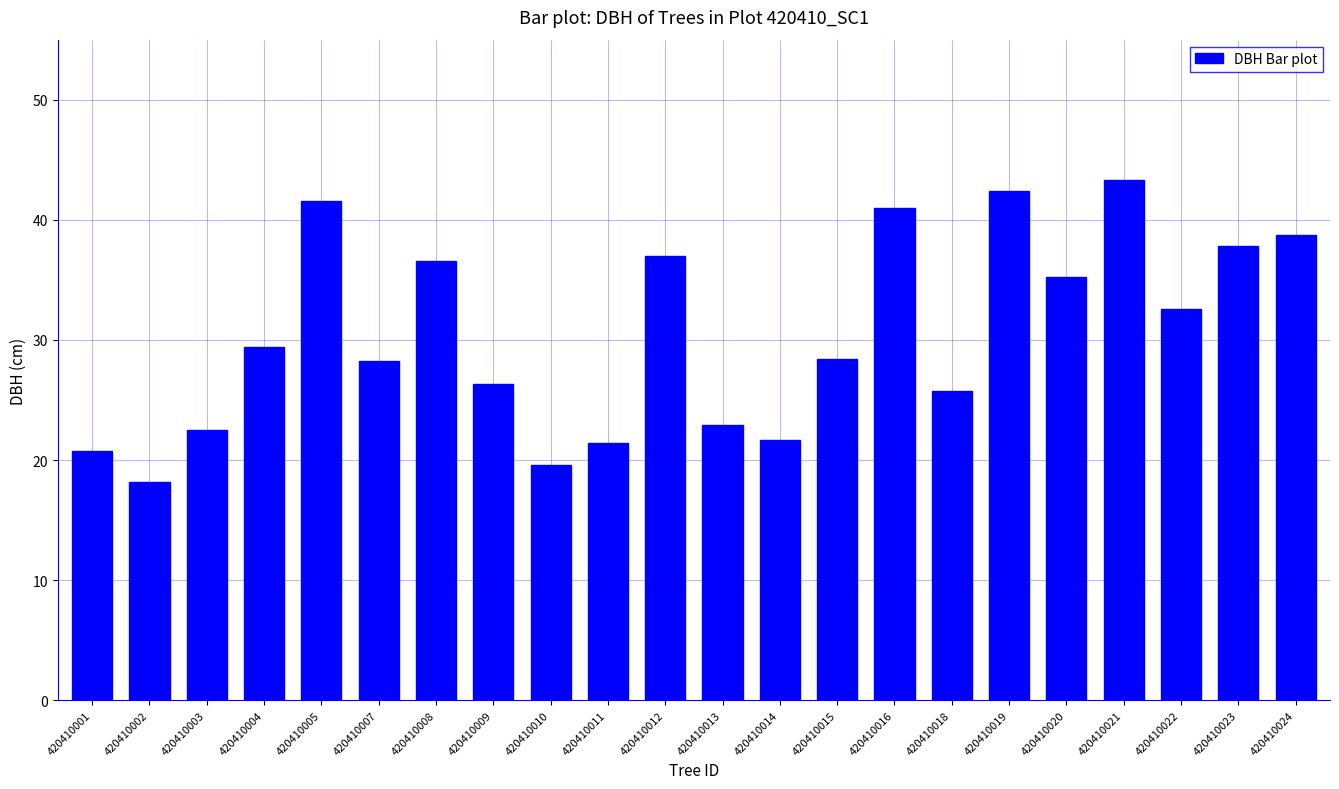

What is the ratio of the value at 420410022 to the value at 420410024?

0.8